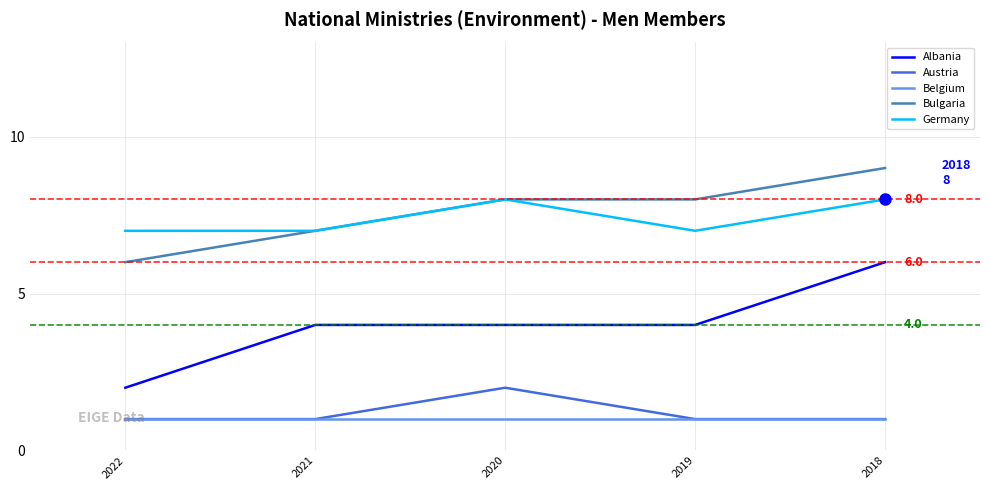

Is this an area chart (filled region under the line)?

No